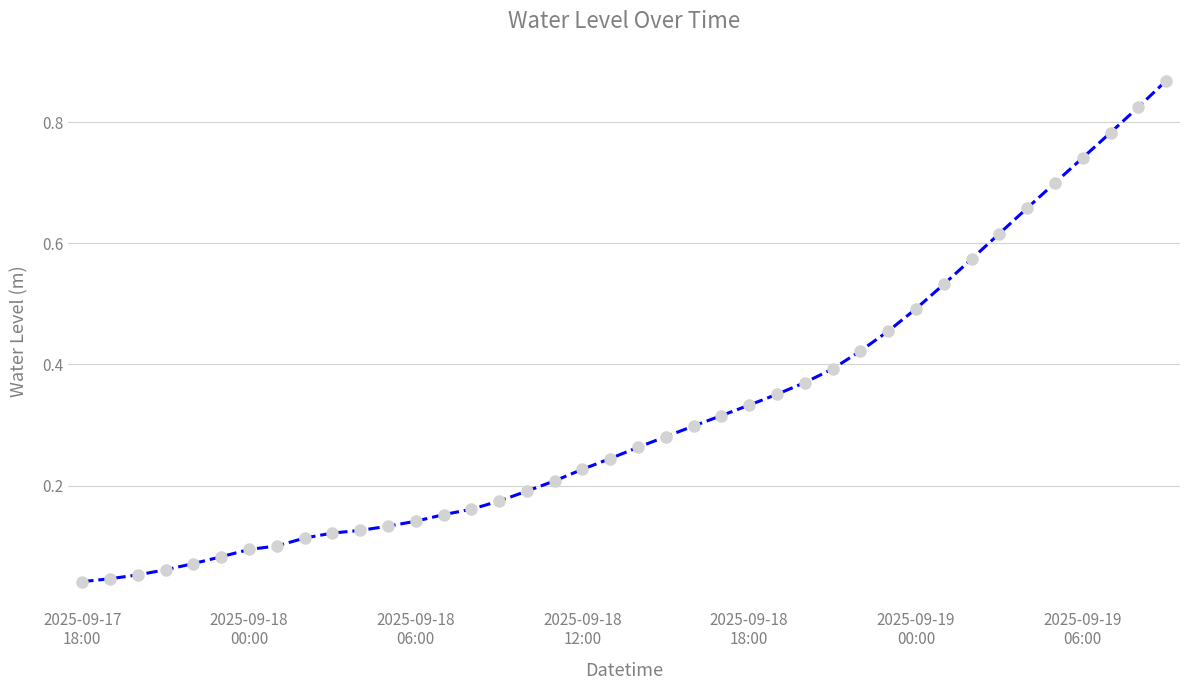

What is the sum of all values?

12.8